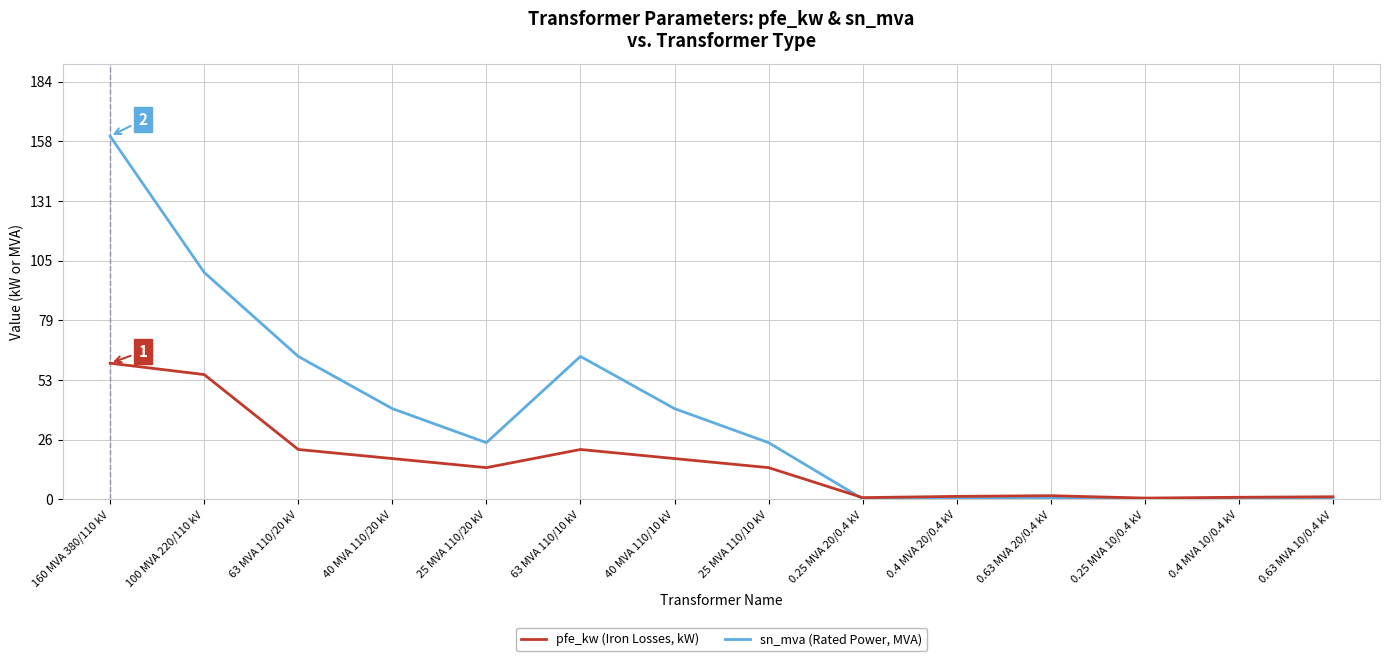

What is the sum of all sn_mva (Rated Power, MVA) values?

518.6